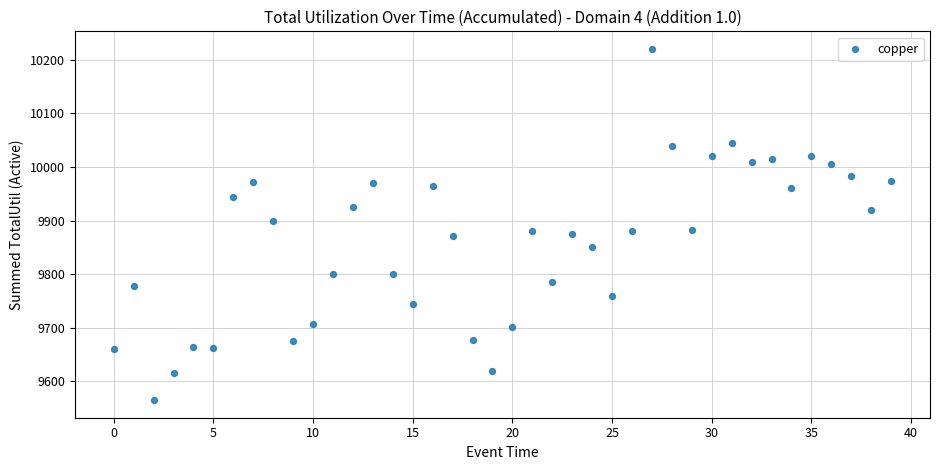

What is the range of Y values (max minus min)?

655.5